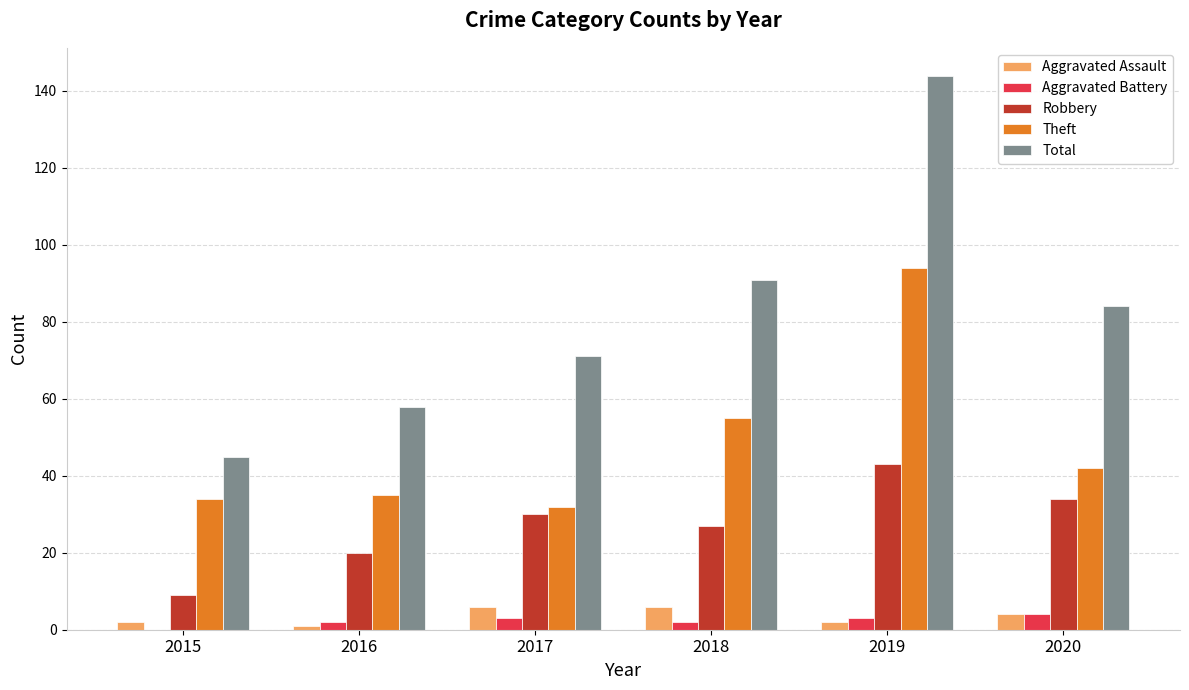

What is the spread (max minus min) of values at 2015?

45